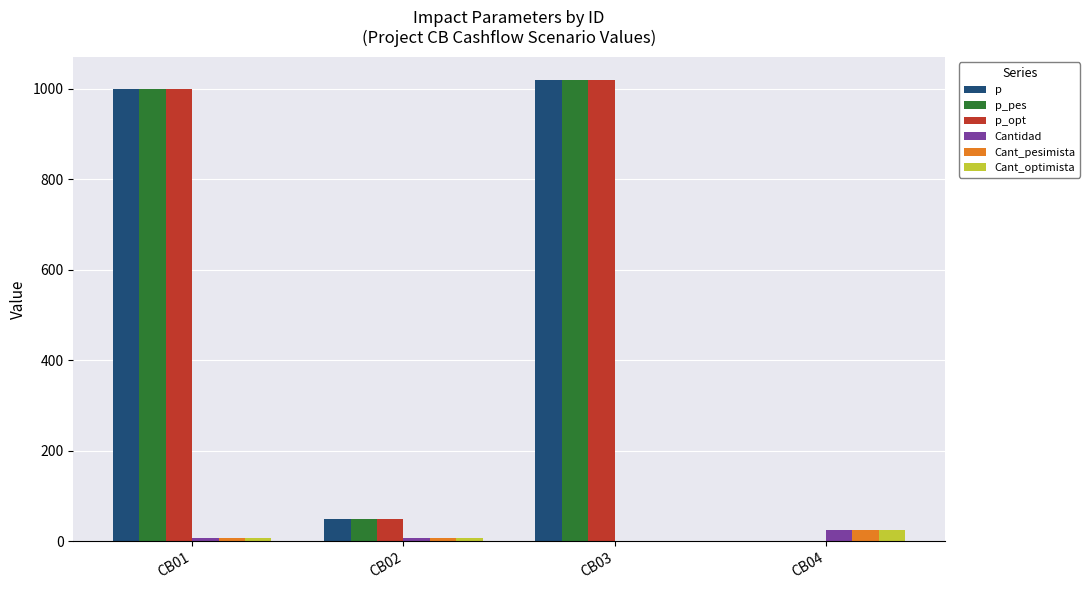

Does the chart contain stacked bars?

No